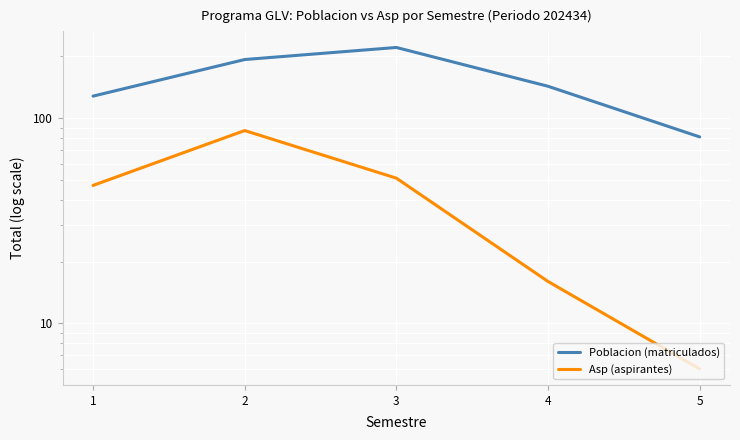

Which series changed the most between 1 and 4?

Asp (aspirantes)